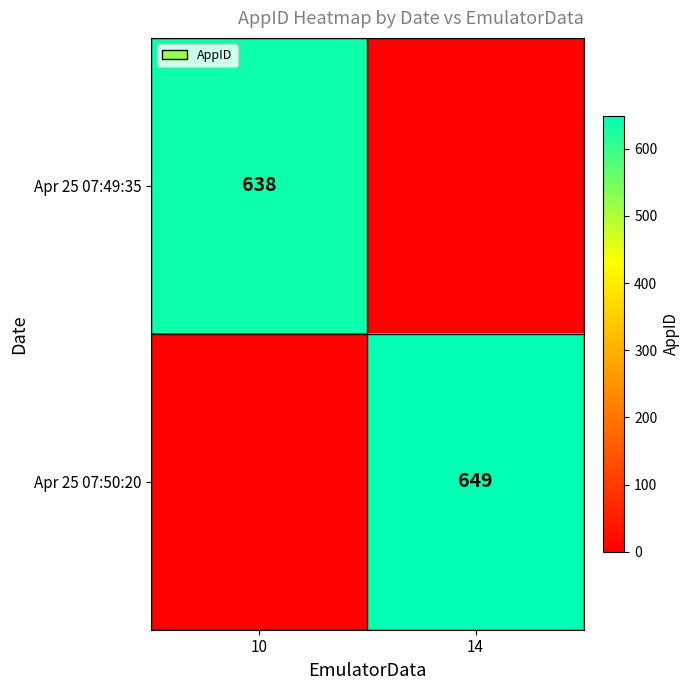

Is it true that Apr 25 07:50:20 equals 649 at 14?

True